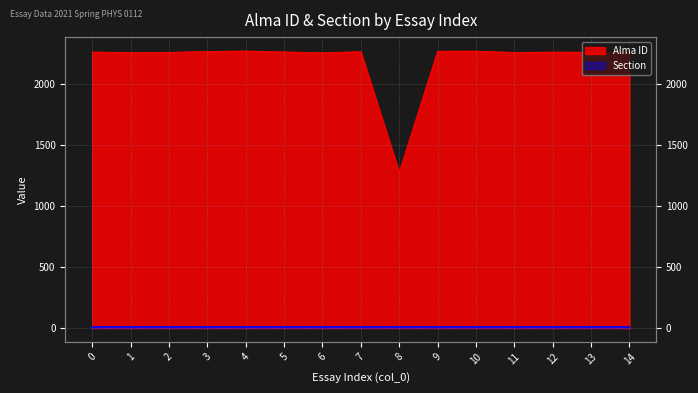

How many data points does each series have?

15